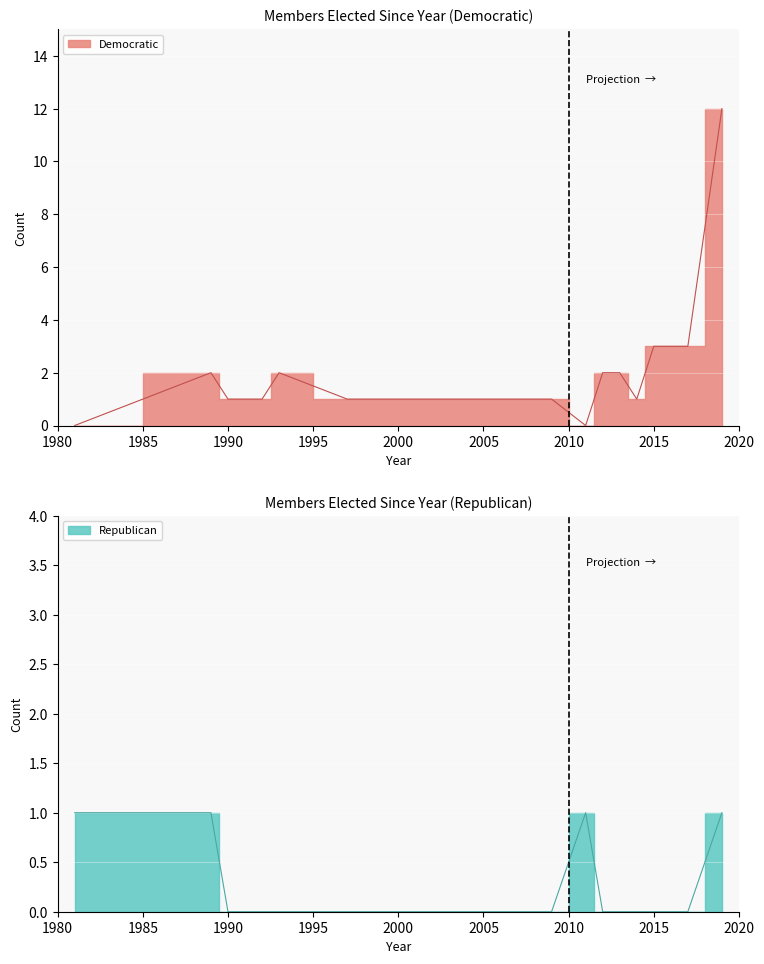

Reading right to left, transcribe all the data shown in this chart.

Democratic: 2019=12	2017=3	2015=3	2014=1	2013=2	2012=2	2011=0	2009=1	2007=1	2006=1	1998=1	1997=1	1993=2	1992=1	1990=1	1989=2	1981=0
Republican: 2019=1	2017=0	2015=0	2014=0	2013=0	2012=0	2011=1	2009=0	2007=0	2006=0	1998=0	1997=0	1993=0	1992=0	1990=0	1989=1	1981=1